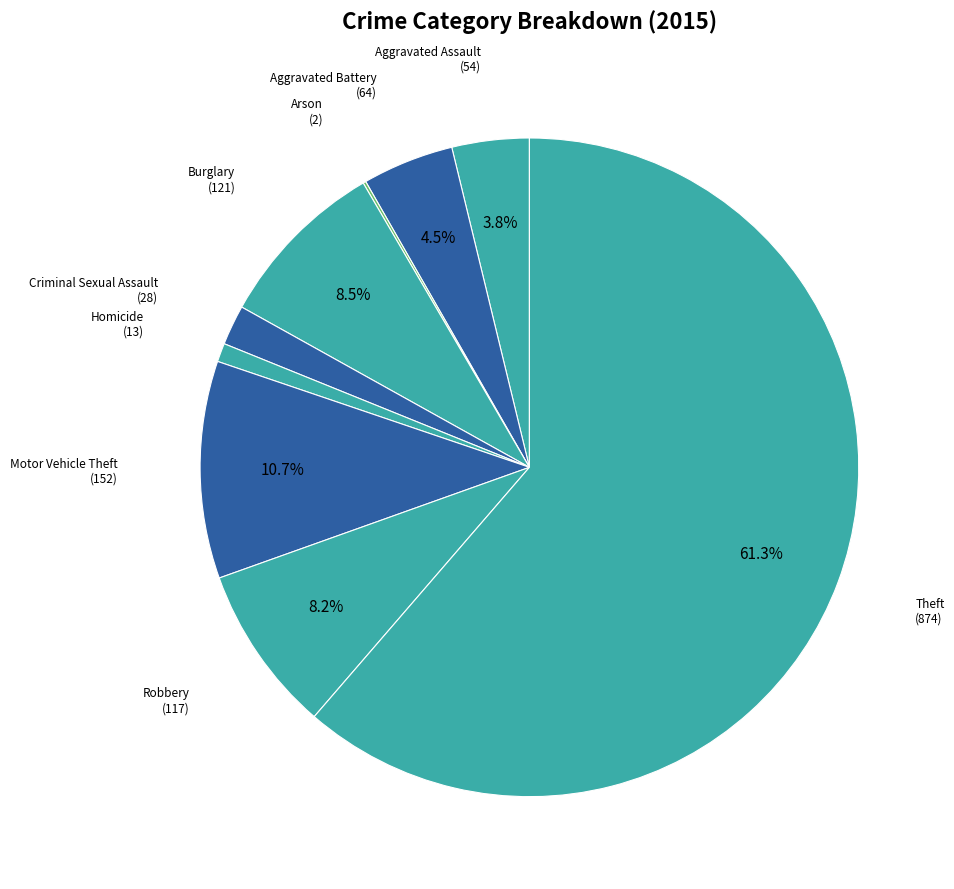

Which slice represents more than half of the pie?

Theft